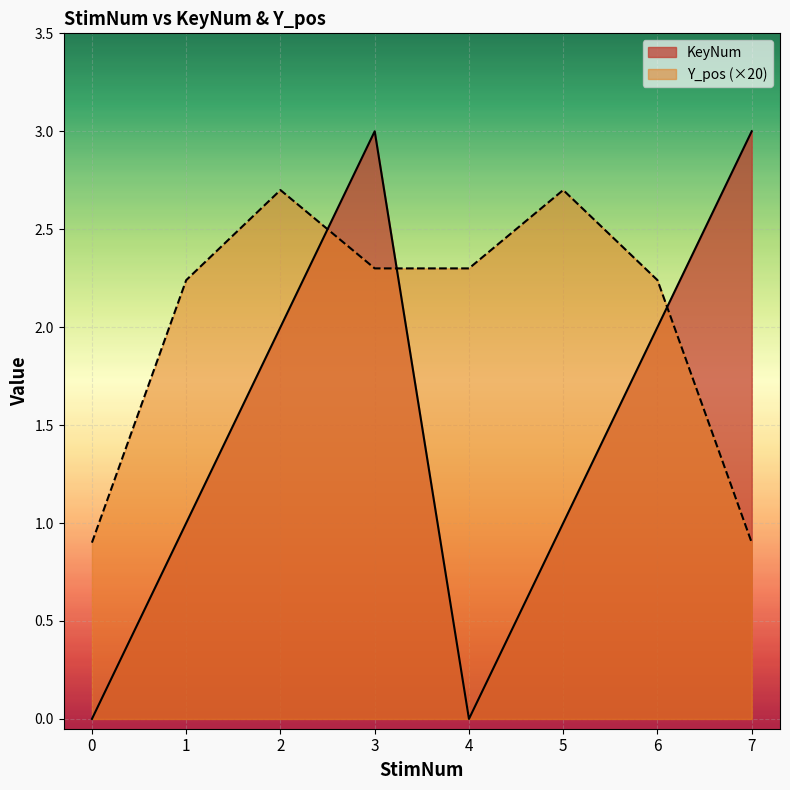

At 6, list the series in order from largest to smallest.

Y_pos (×20), KeyNum